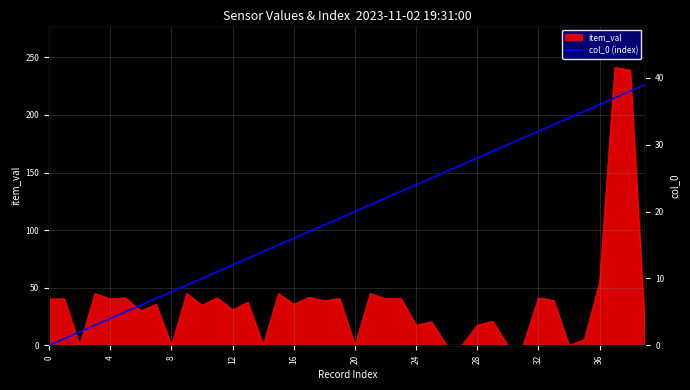

True or false: item_val has a value of 19.3 at 0.

False